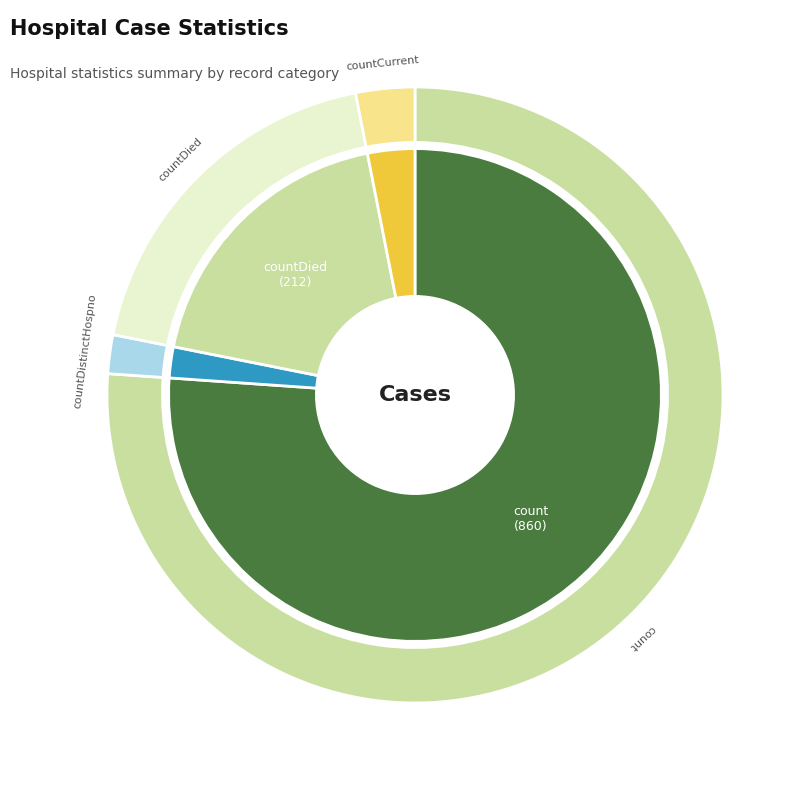

Rank the categories by value from highest to lowest.

count, countDied, countCurrent, countDistinctHospno